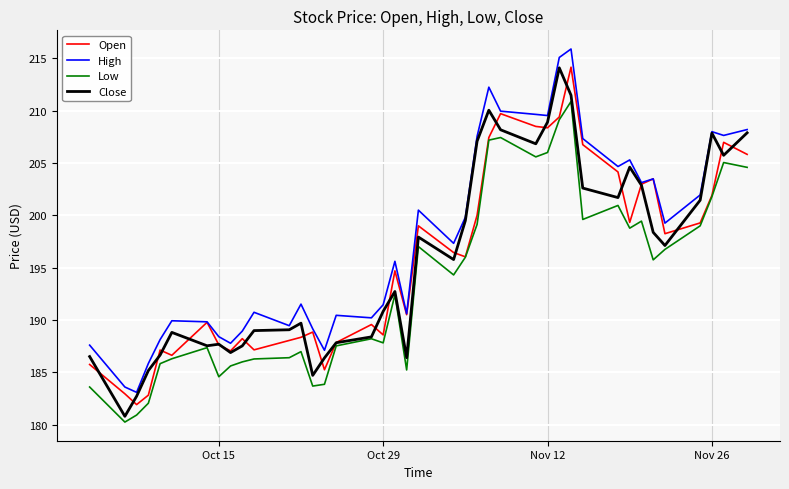

What is the lowest value of the High series?

183.1